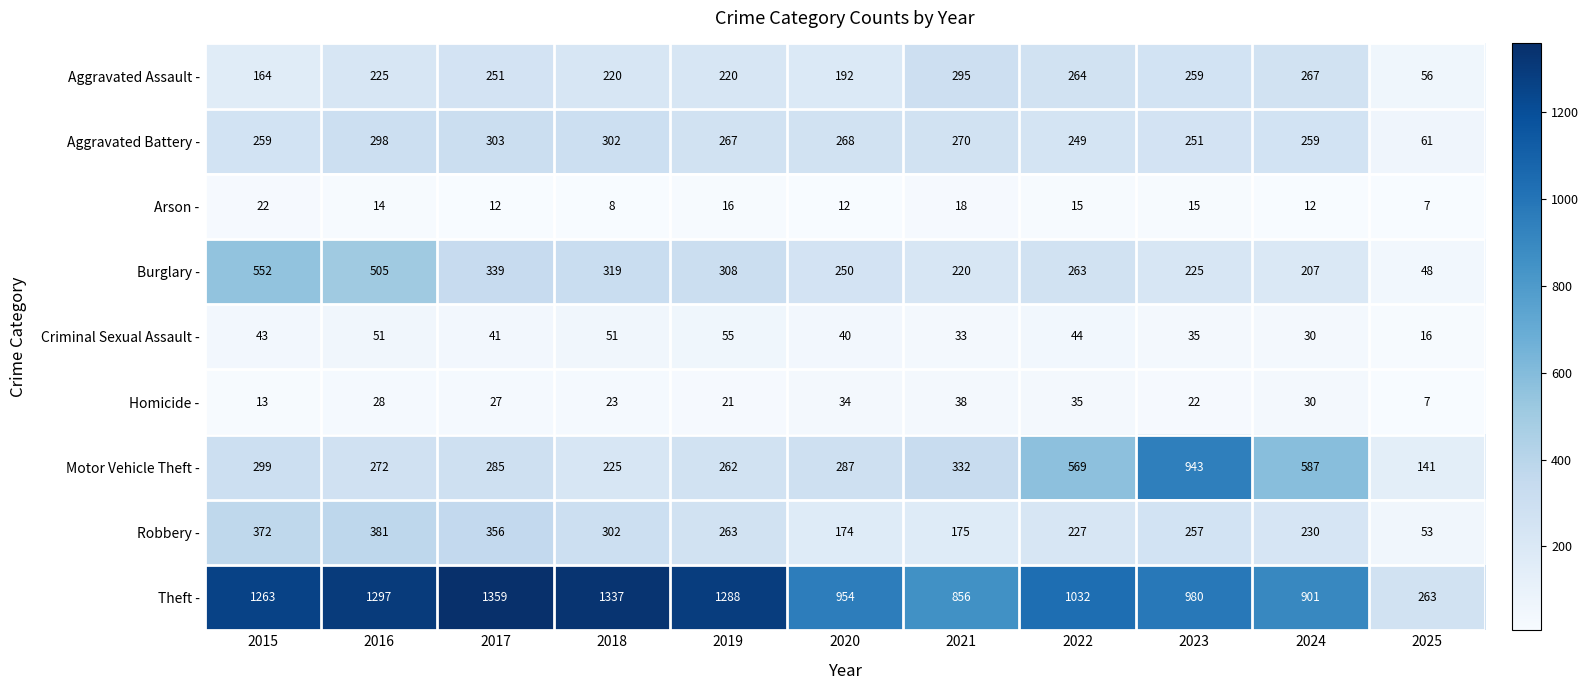

Which series changed the most between 2018 and 2024?

Theft -